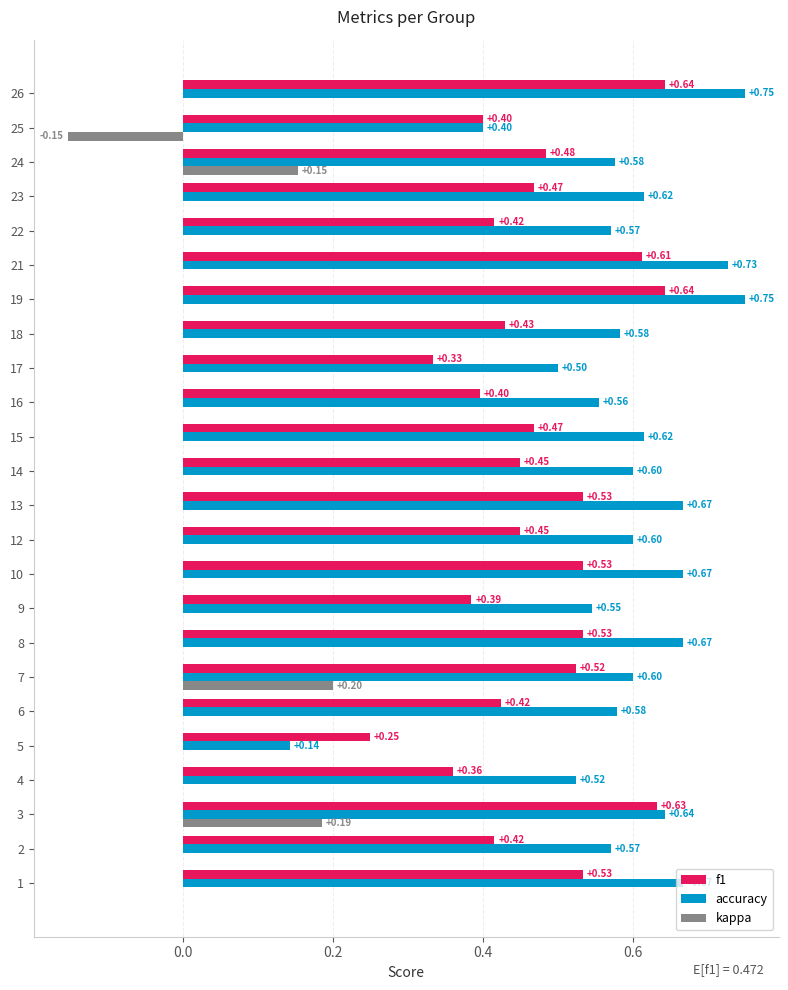

Between 9 and 24, which series saw the biggest shift?

kappa